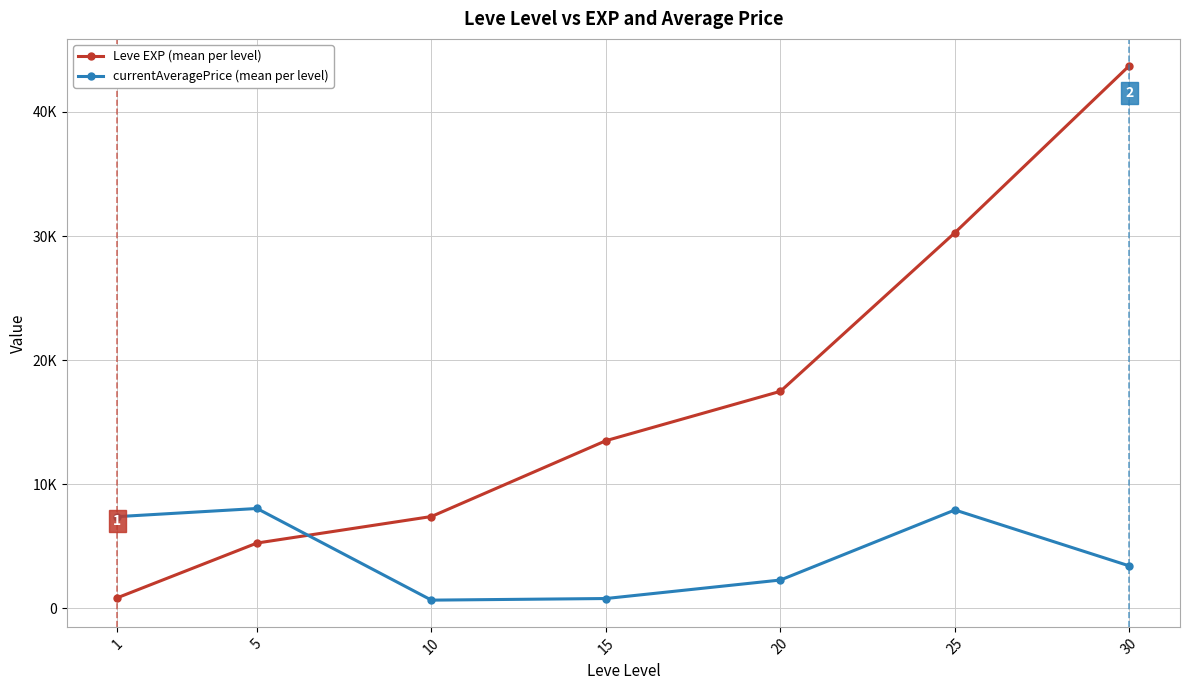

At which category is the sum across all series the highest?

30